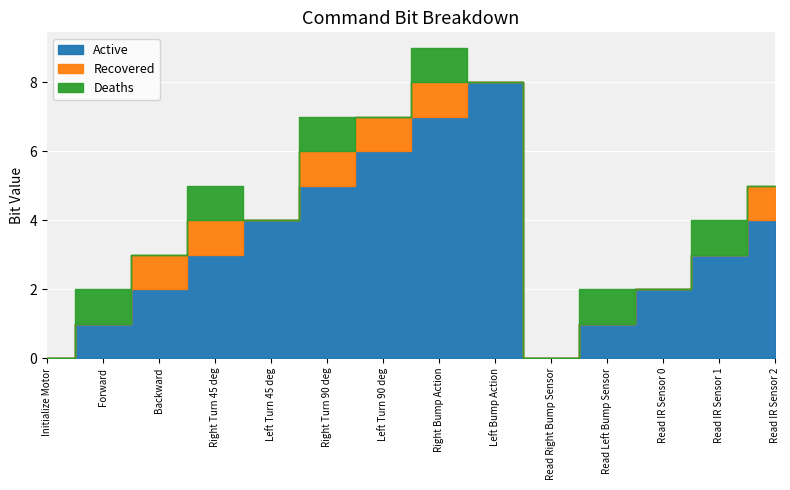

How many lines are shown in the chart?

3